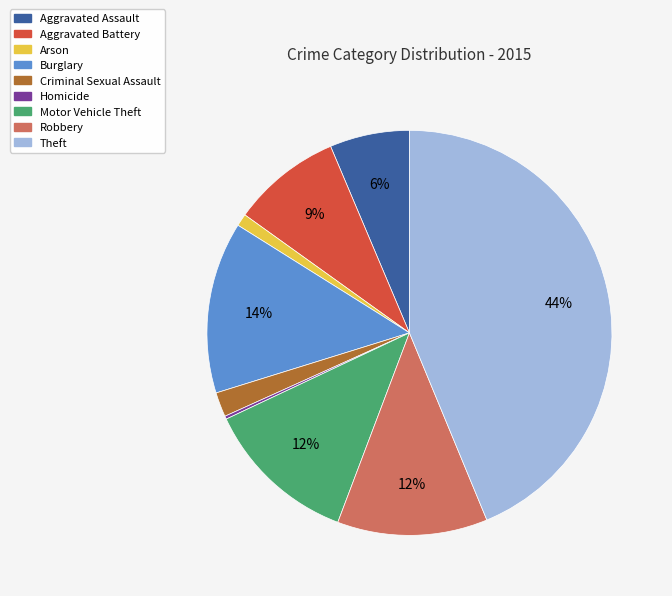

Which has a higher value, Theft or Aggravated Assault?

Theft